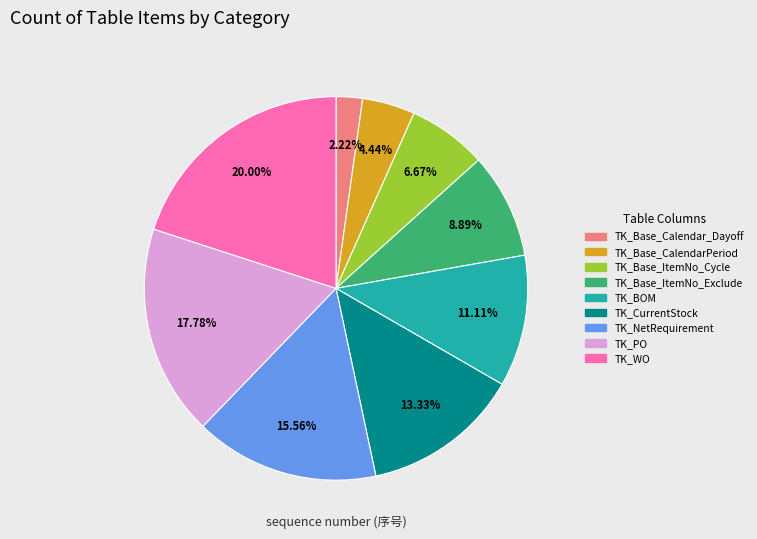

What percentage is the TK_Base_CalendarPeriod slice, to the nearest percent?

4%